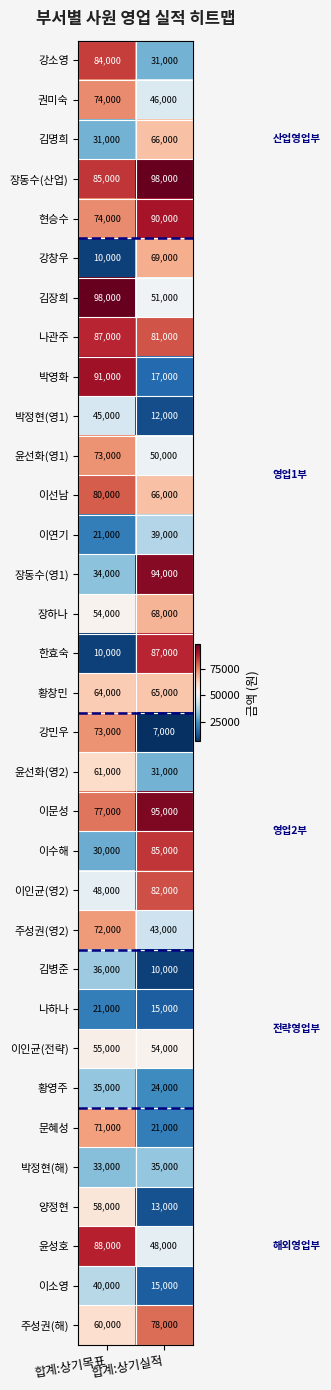

Count the number of data series in this chart.

33